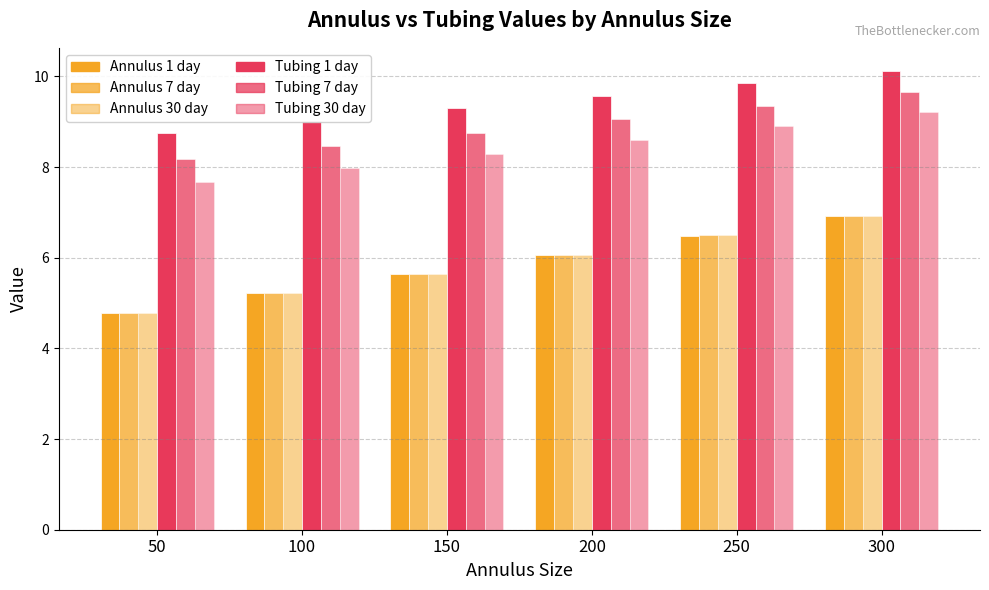

Are the bars grouped side by side (vs. stacked)?

Yes